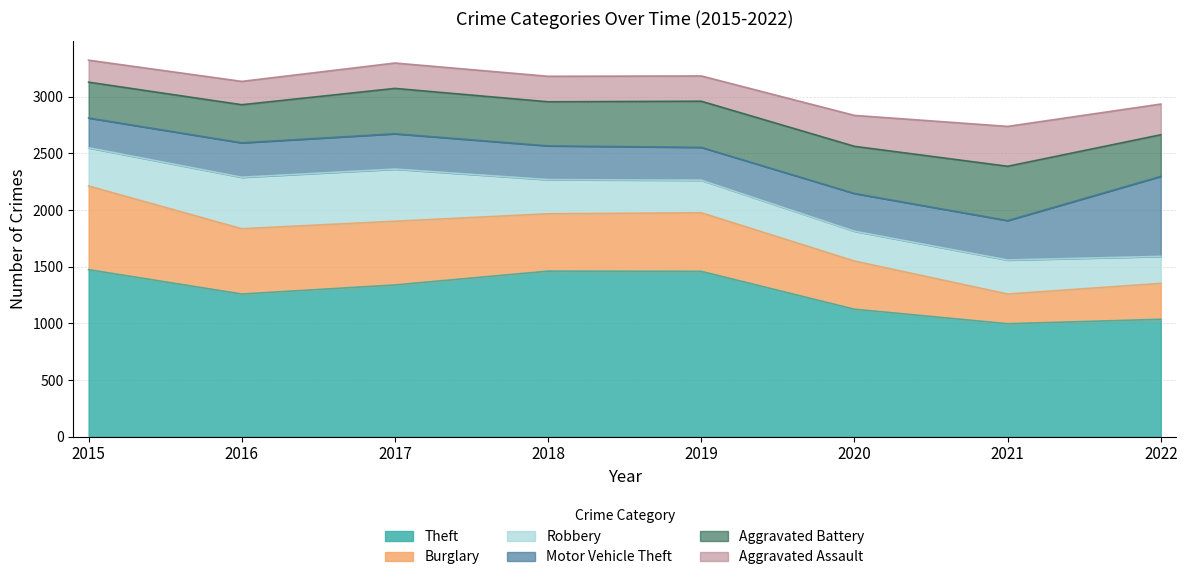

Which series ends up on top after the final intersection of Motor Vehicle Theft and Robbery?

Motor Vehicle Theft